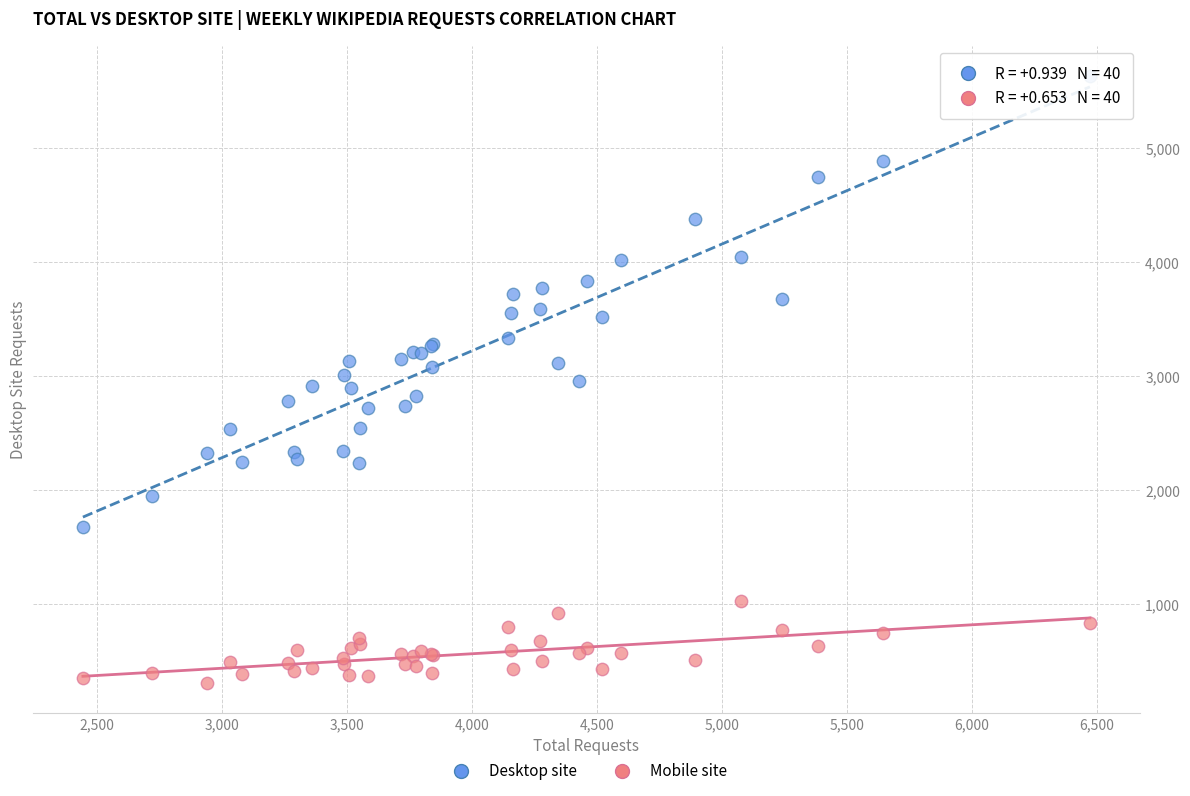

What are all the series names shown in the legend?

Desktop site, Mobile site